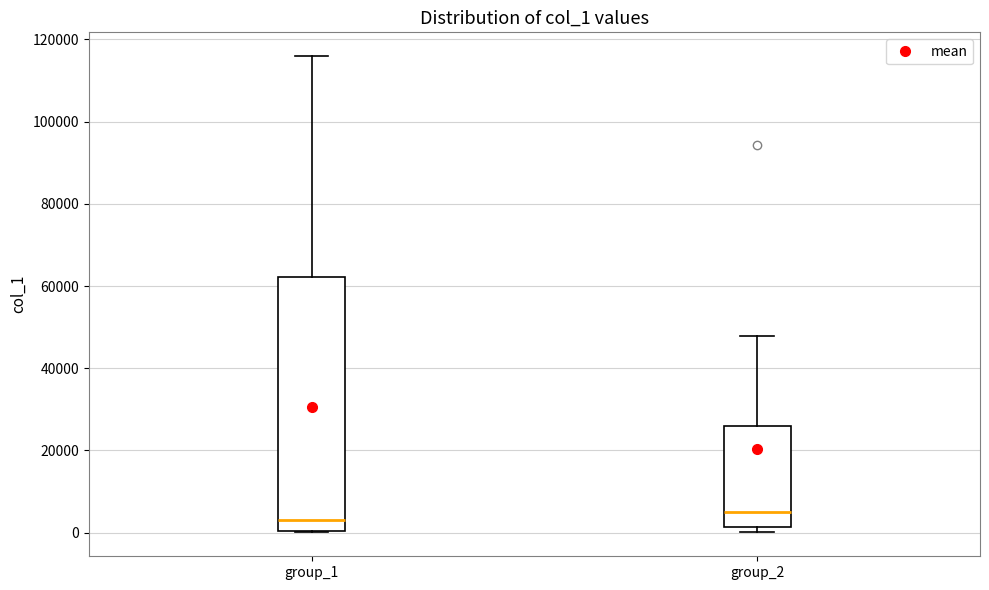

Comparing the boxes themselves (not the whiskers), which one is the tallest?

group_1